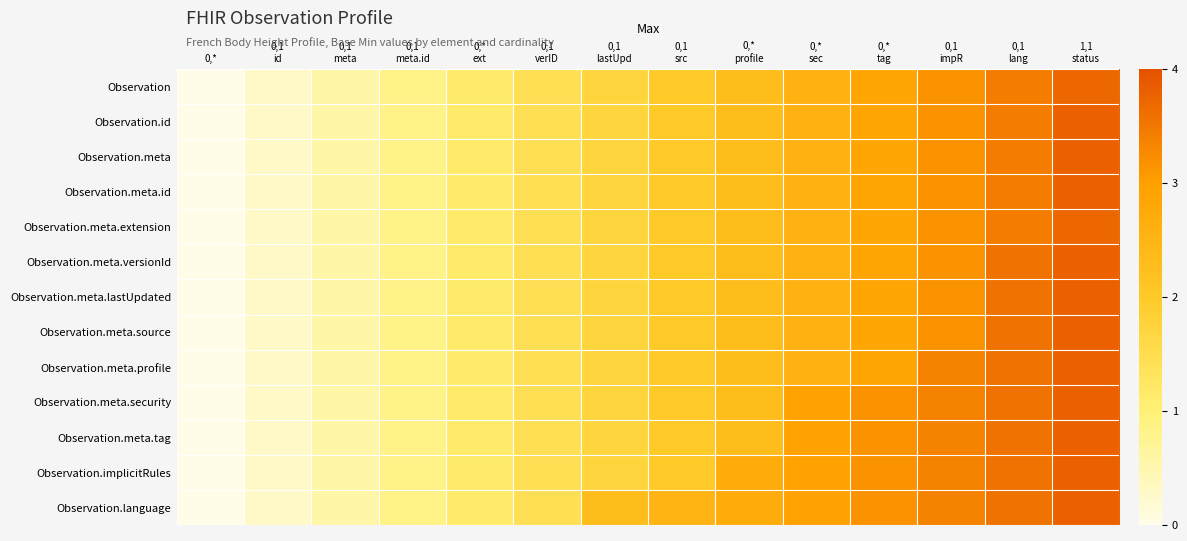

Which category has the lowest value across all series?

0,*